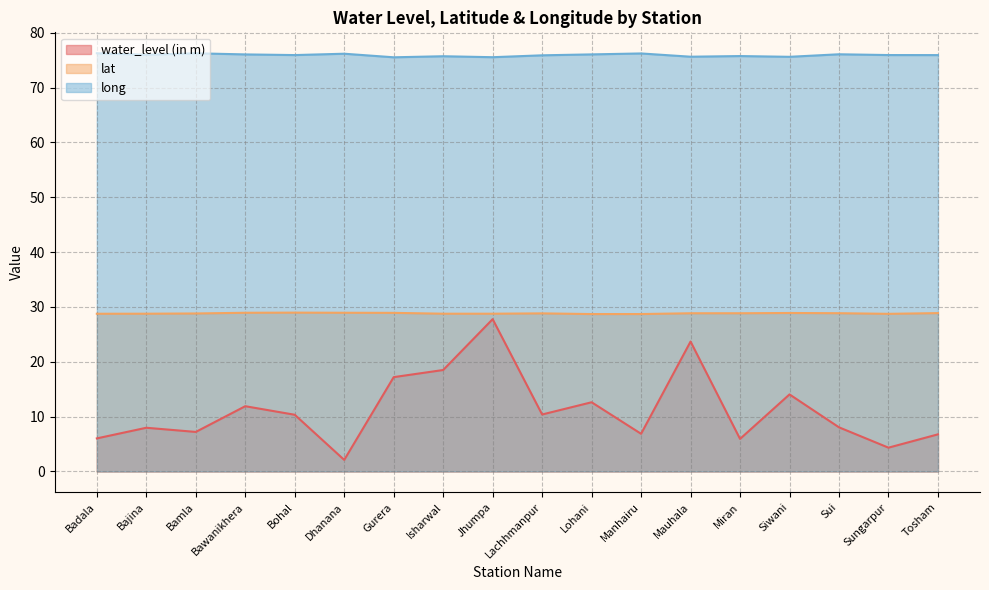

How many data points does each series have?

18